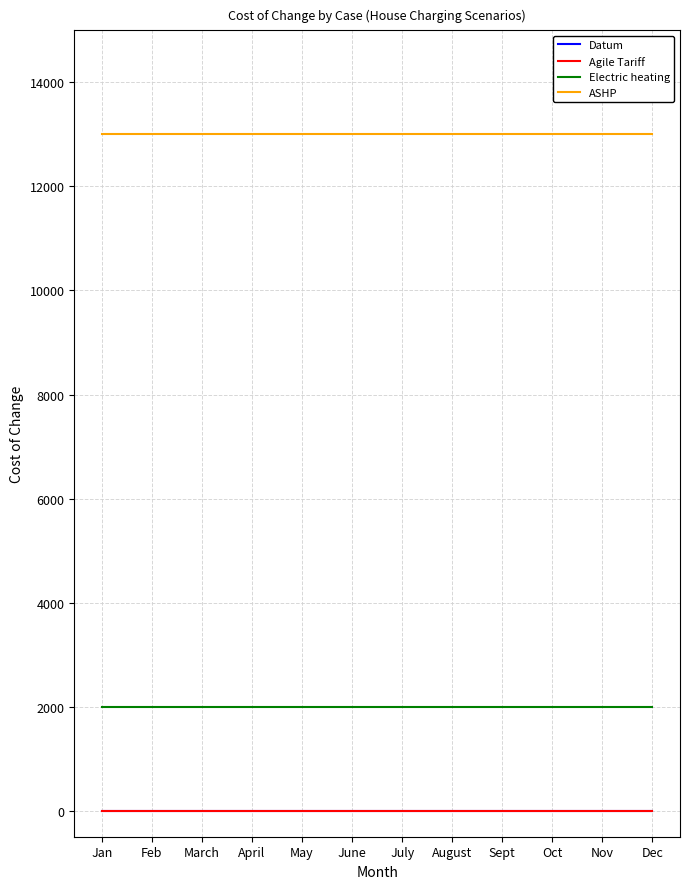

Which label corresponds to the largest value in the chart?

Jan